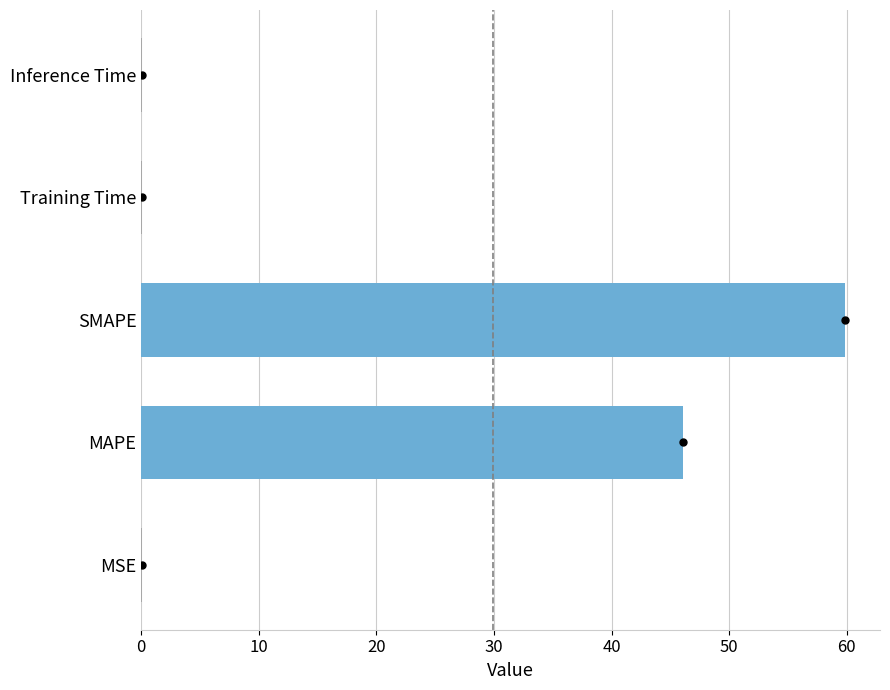

The value at Training Time is 0.0. True or false?

True